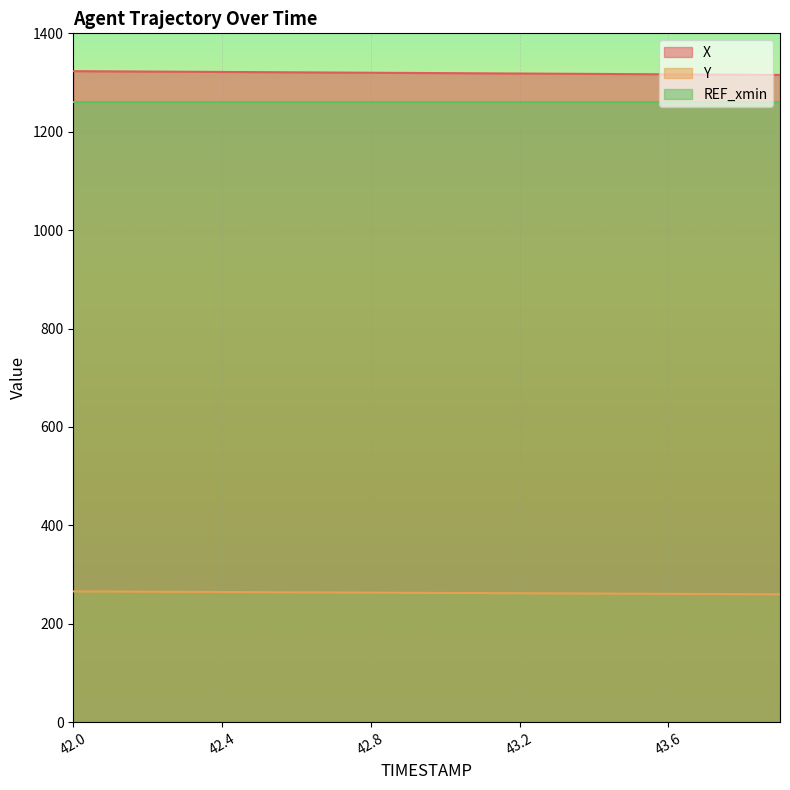

True or false: Y has a value of 381.4 at 43.9.

False